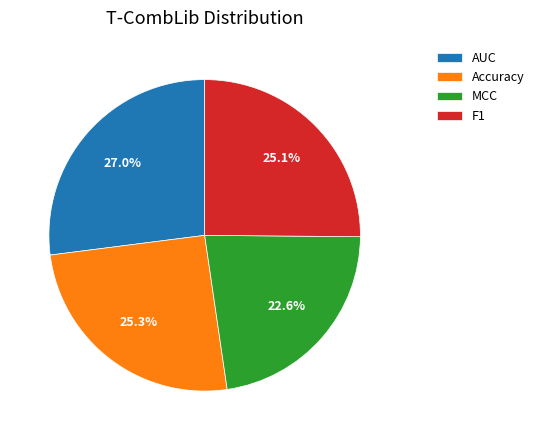

Is the sum of AUC and Accuracy greater than half?

Yes